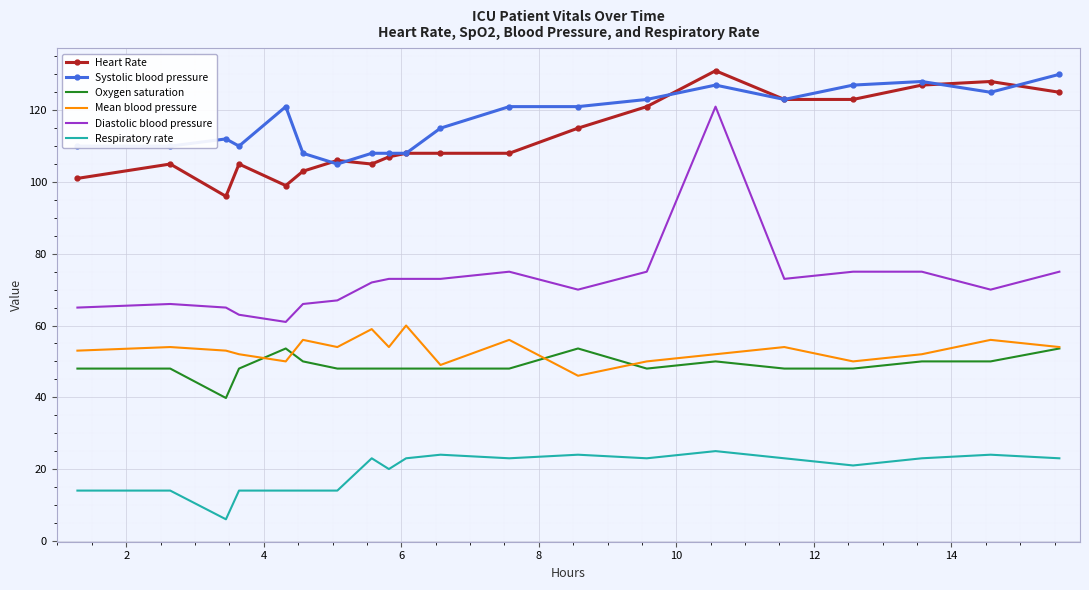

What is the highest value of the Mean blood pressure series?

60.0